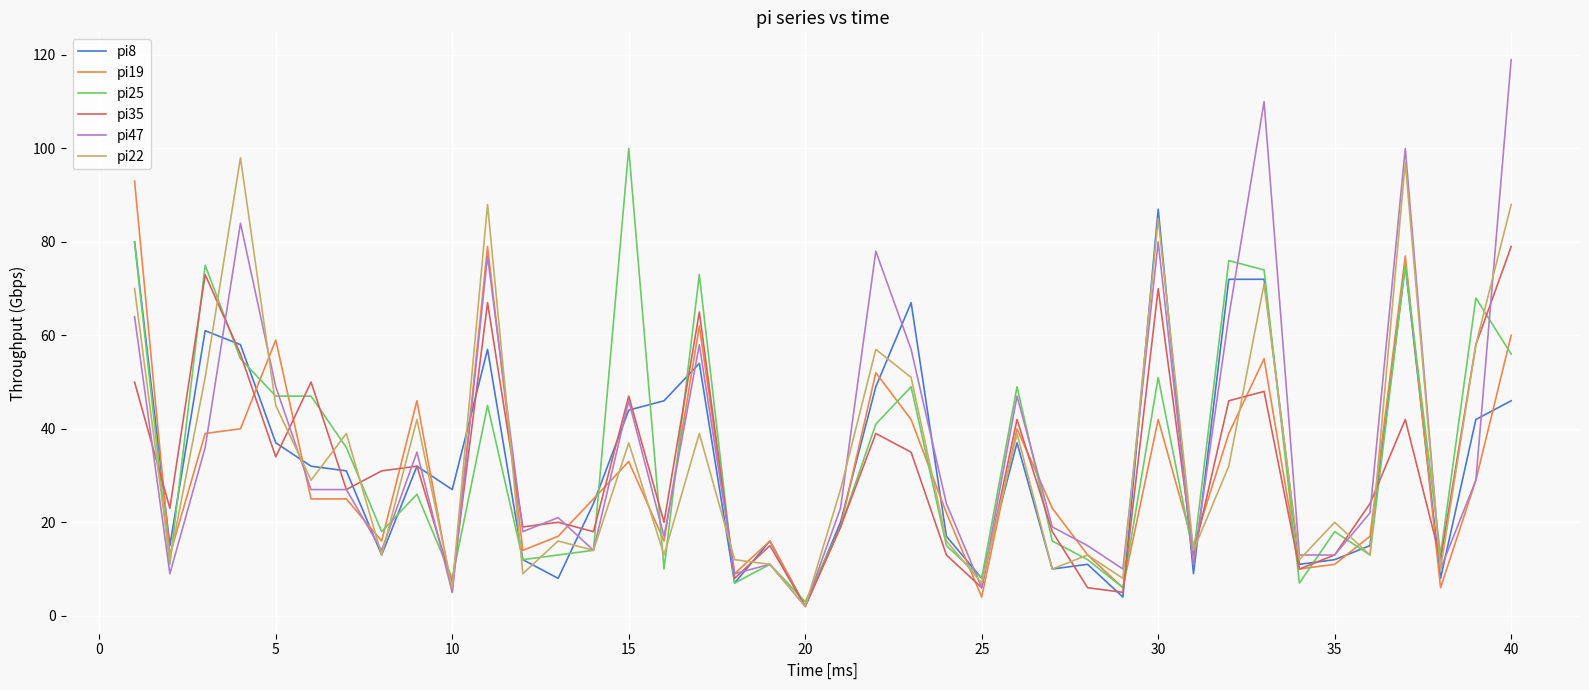

True or false: pi47 has more than 0 interior local peaks.

True